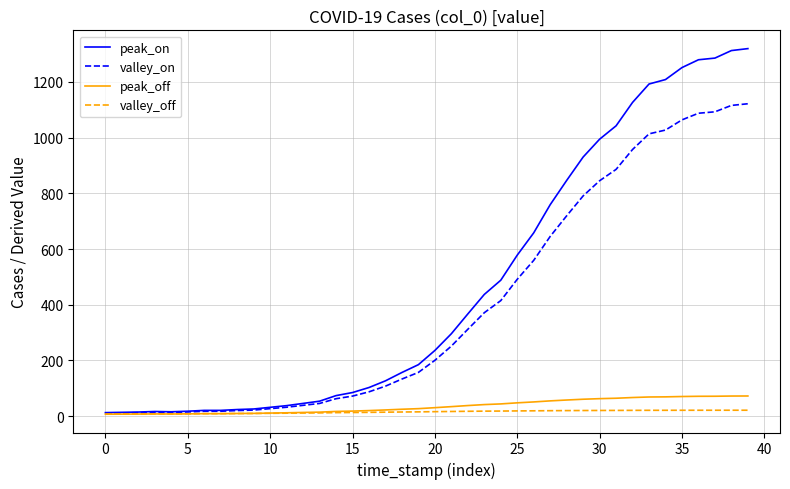

What is the greatest value displayed?

1319.0